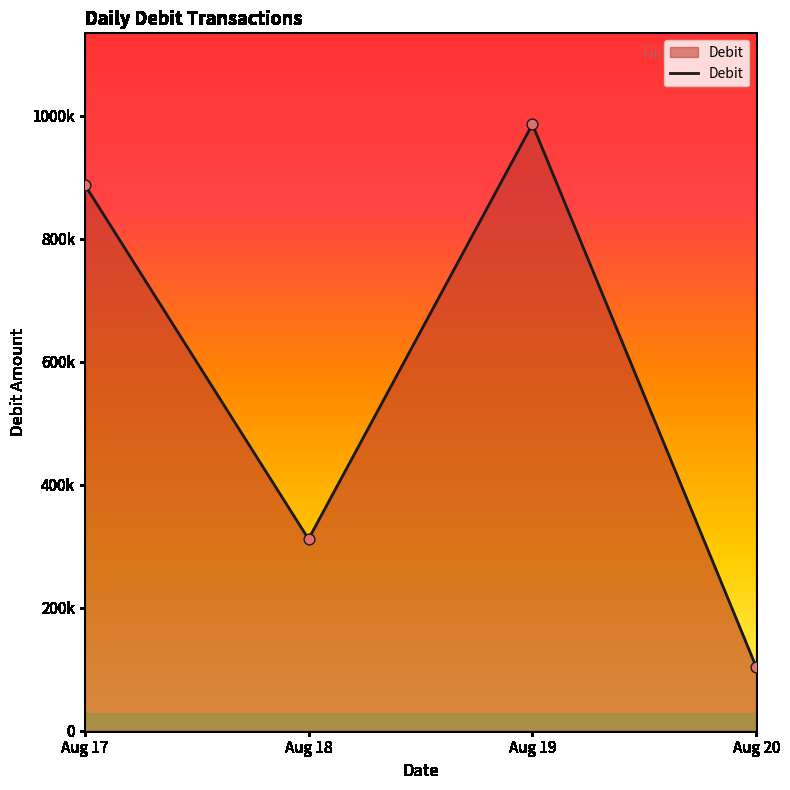

Approximately how many times larger is the value at Aug 17 compared to Aug 20?

8.6